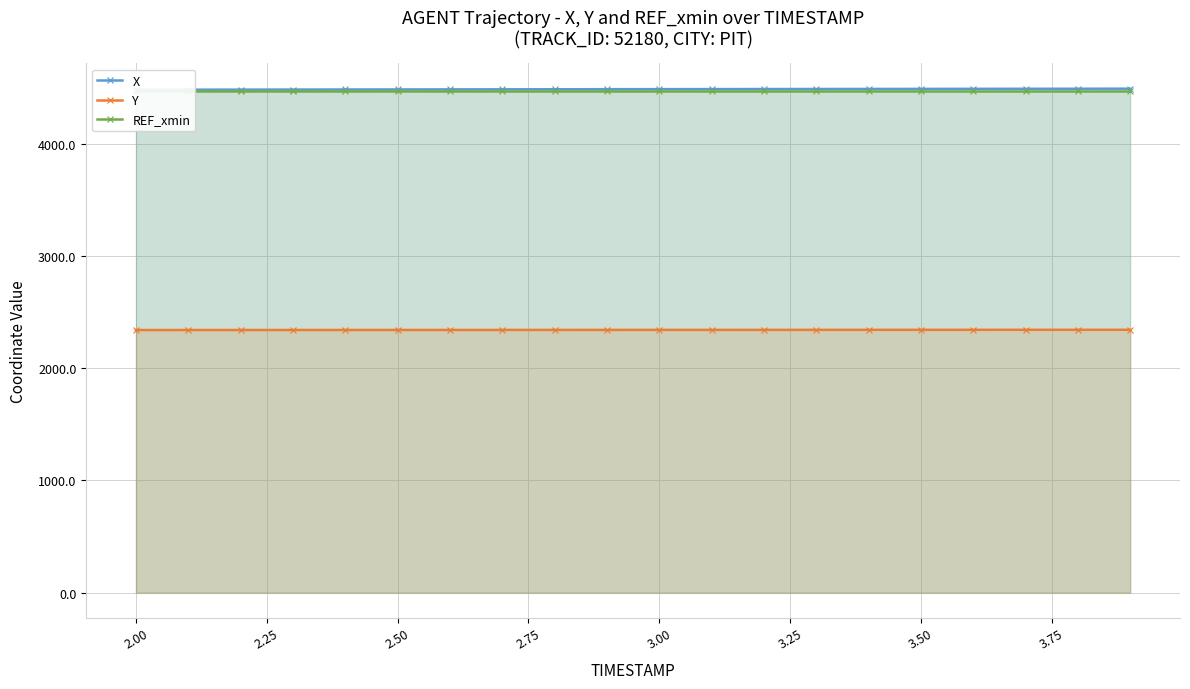

How many values in the Y series are below 2341?

2